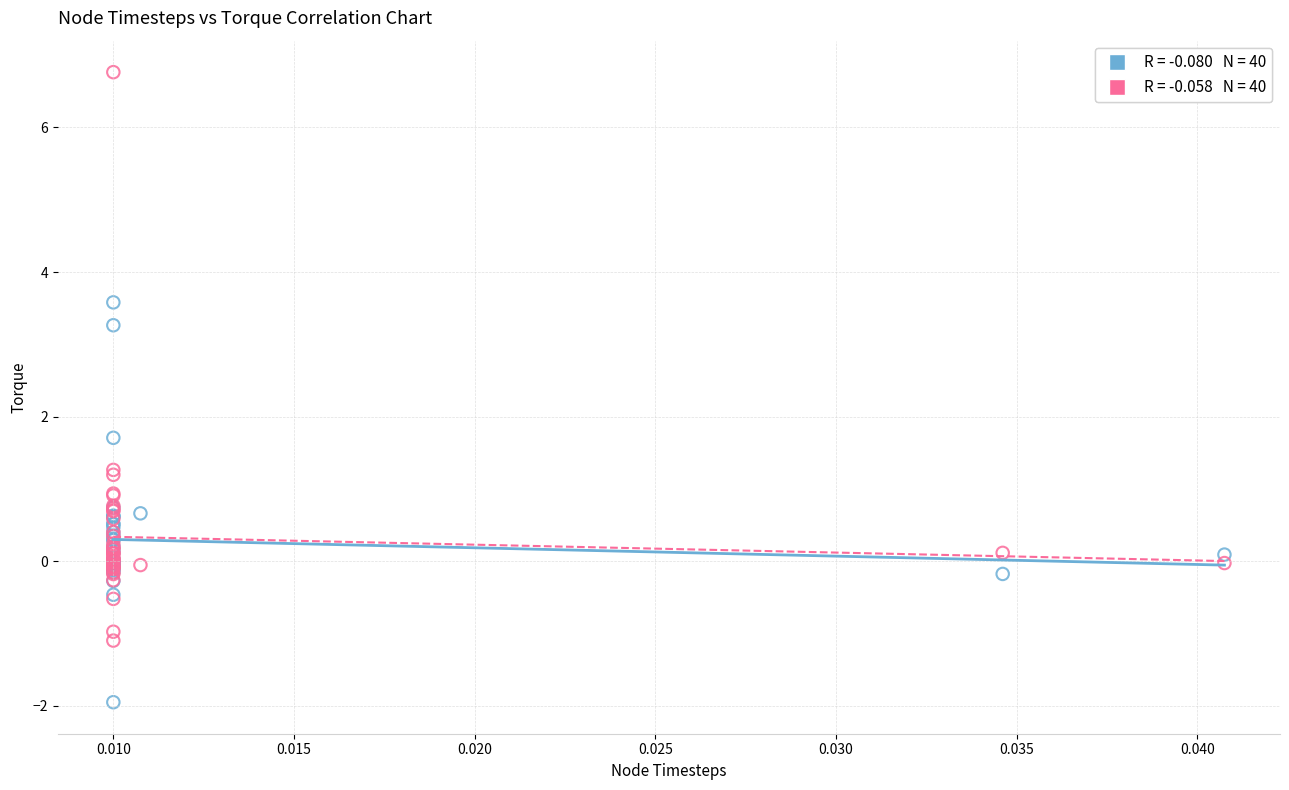

Across all series, what Y value is closest to 2?

1.7